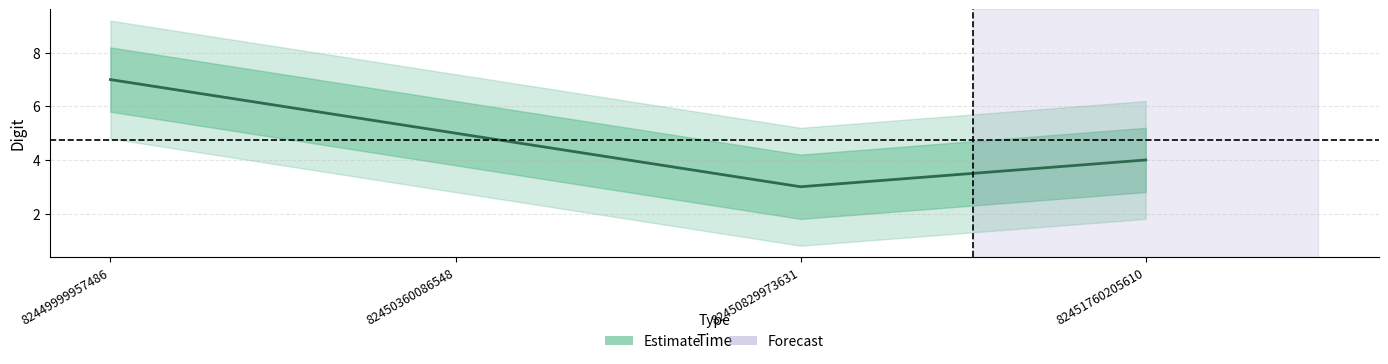

Which category has the lowest value across all series?

82450829973631